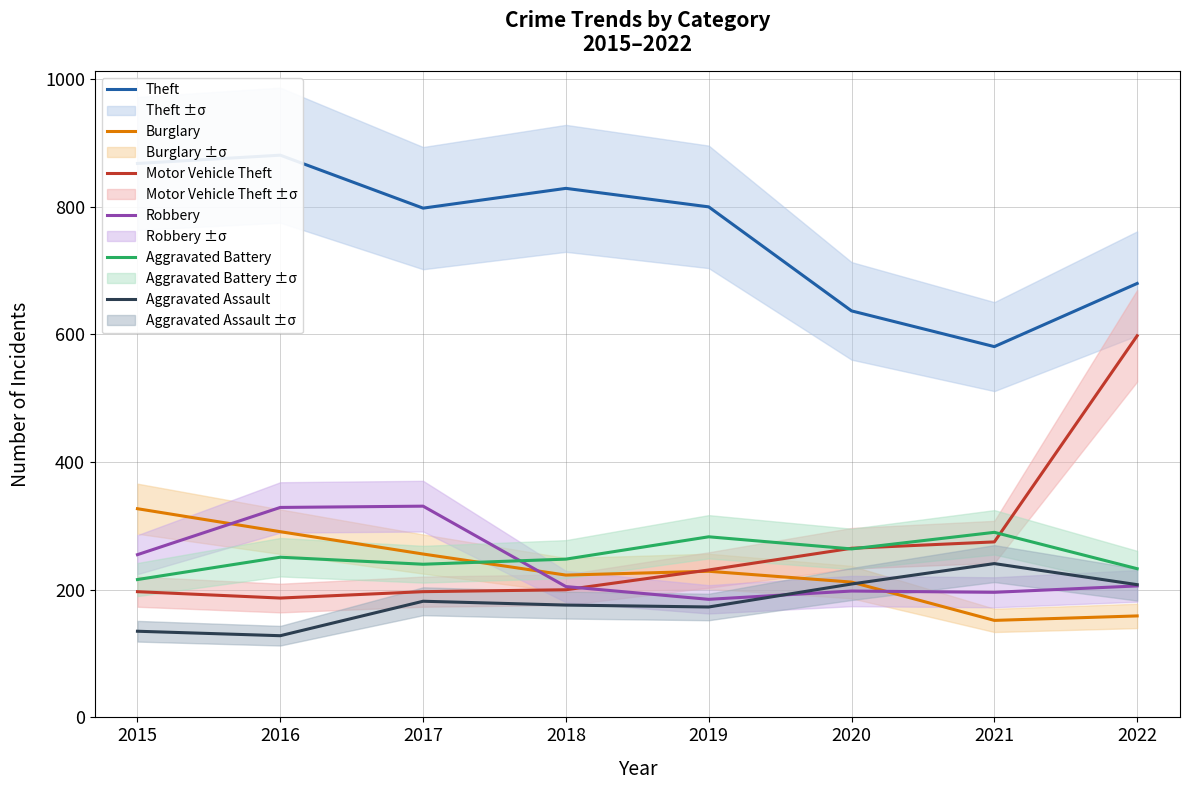

Count the number of data series in this chart.

6